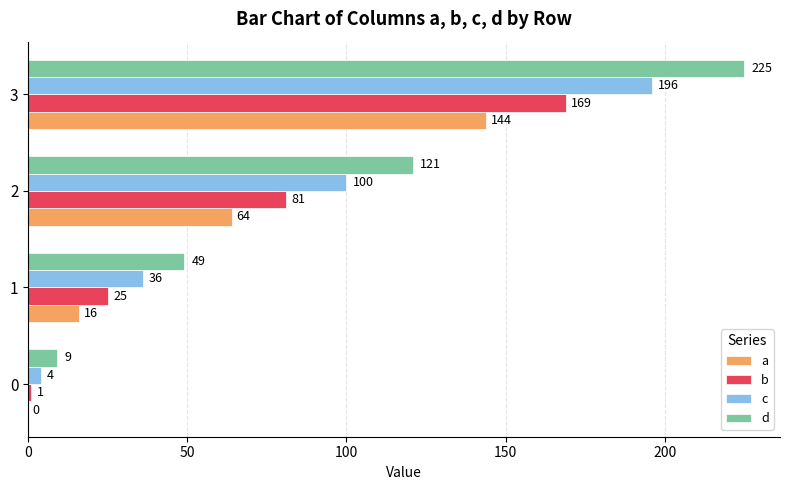

At which category is the sum across all series the highest?

3